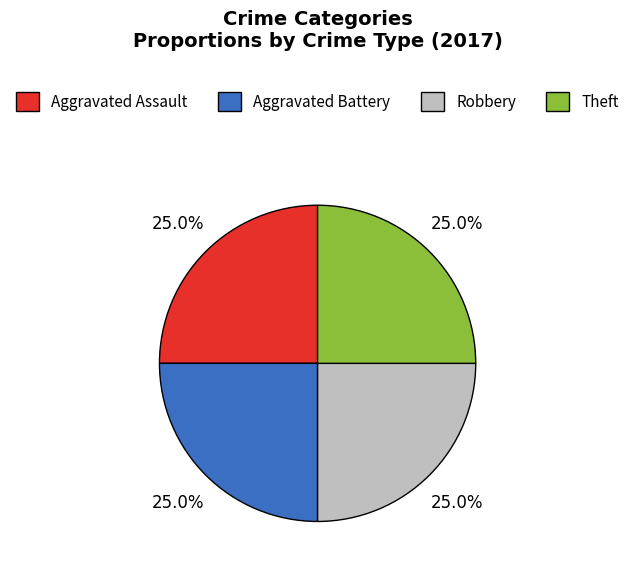

True or false: Aggravated Battery accounts for 32% of the total.

False